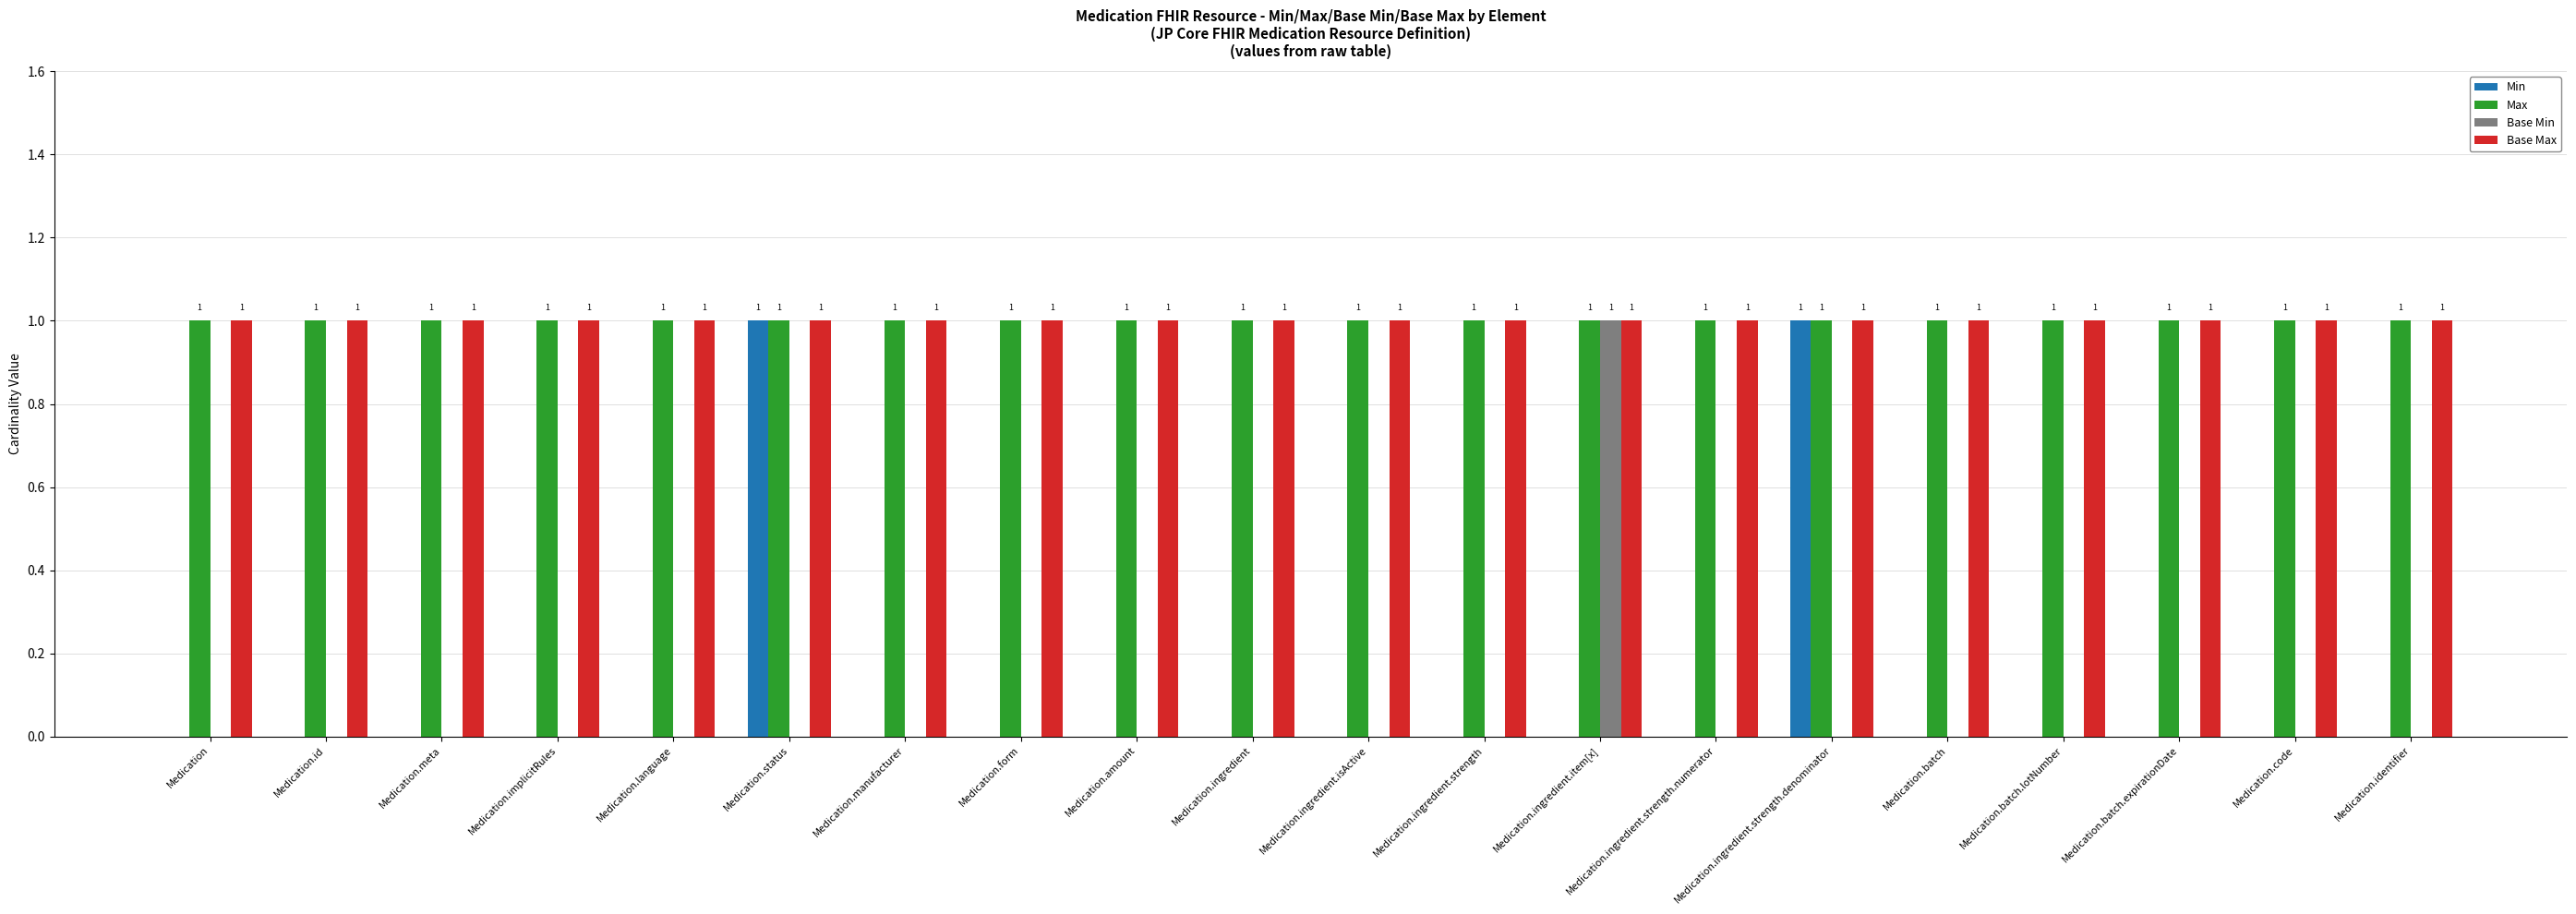

What is the sum of all Max values?

20